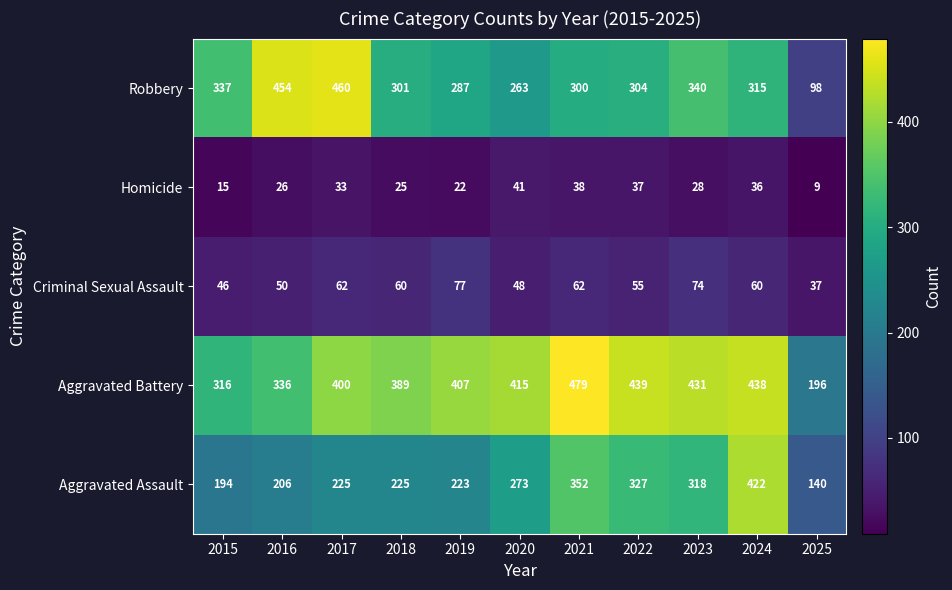

List the series in order of their peak value, highest first.

Aggravated Battery, Robbery, Aggravated Assault, Criminal Sexual Assault, Homicide